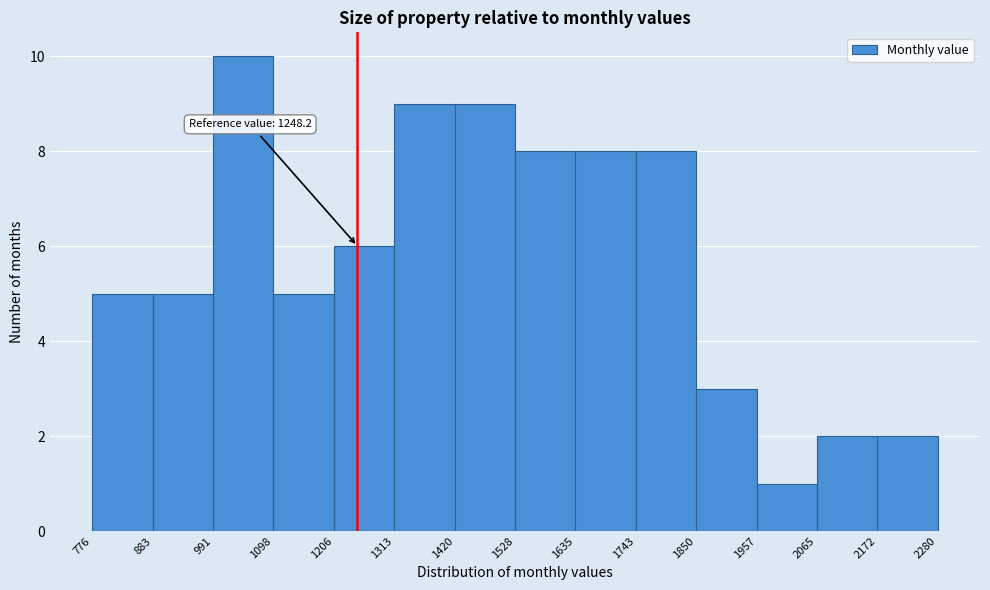

Which range on the x-axis has the tallest bar?

991 to 1098